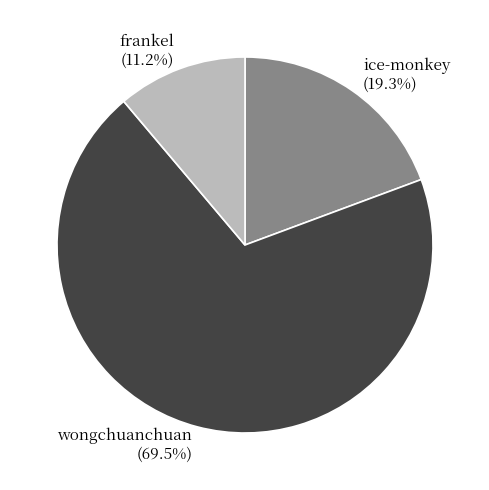

How many slices are in this pie chart?

3